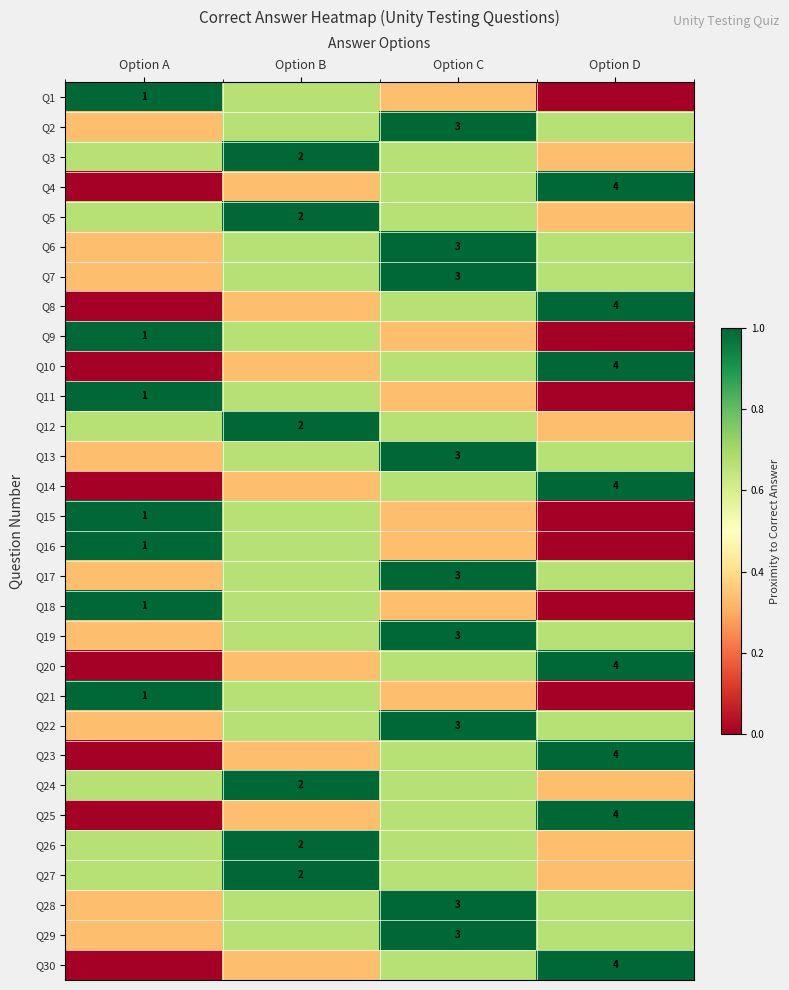

What is the approximate value of Q25 at Option C?

0.7